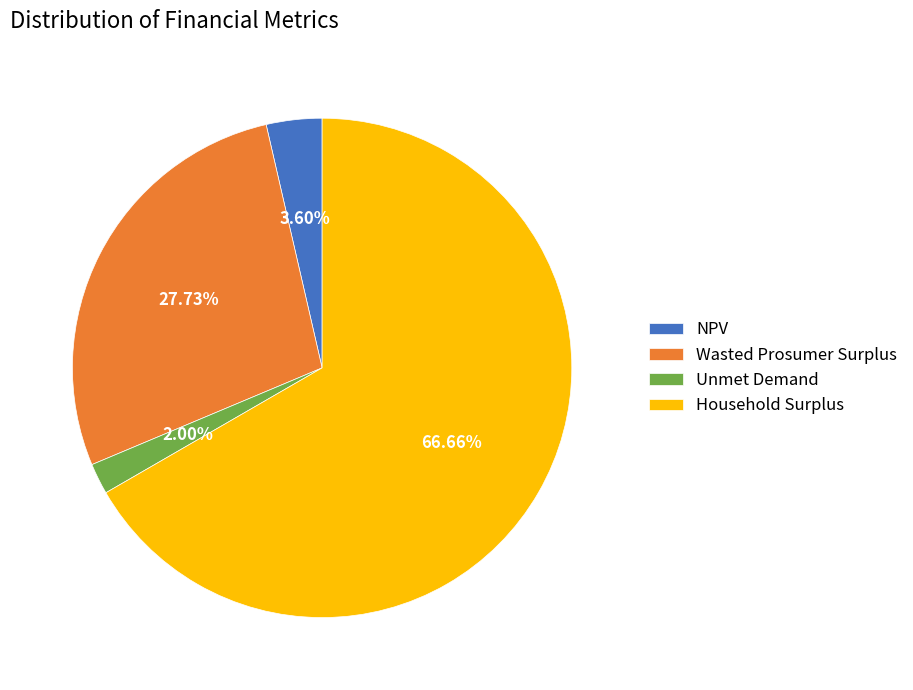

To the nearest percent, what is the combined percentage of Household Surplus and NPV?

70%